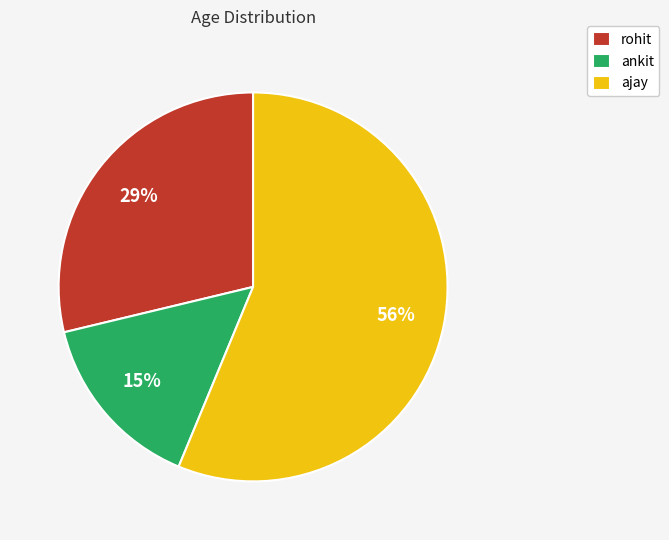

To the nearest percent, what portion does ajay represent?

56%